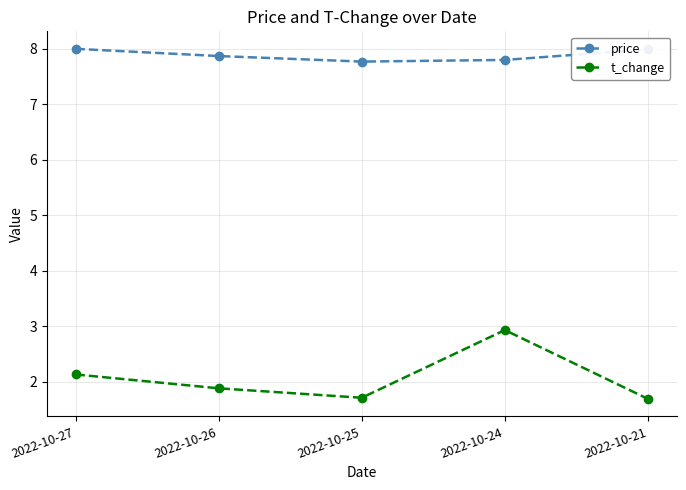

Which series has the largest total across all categories?

price